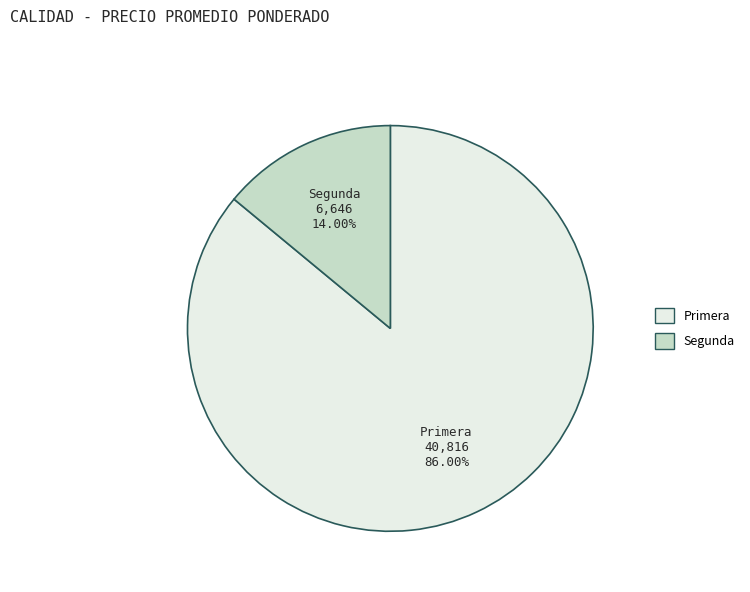

Does any single category account for the majority?

Yes